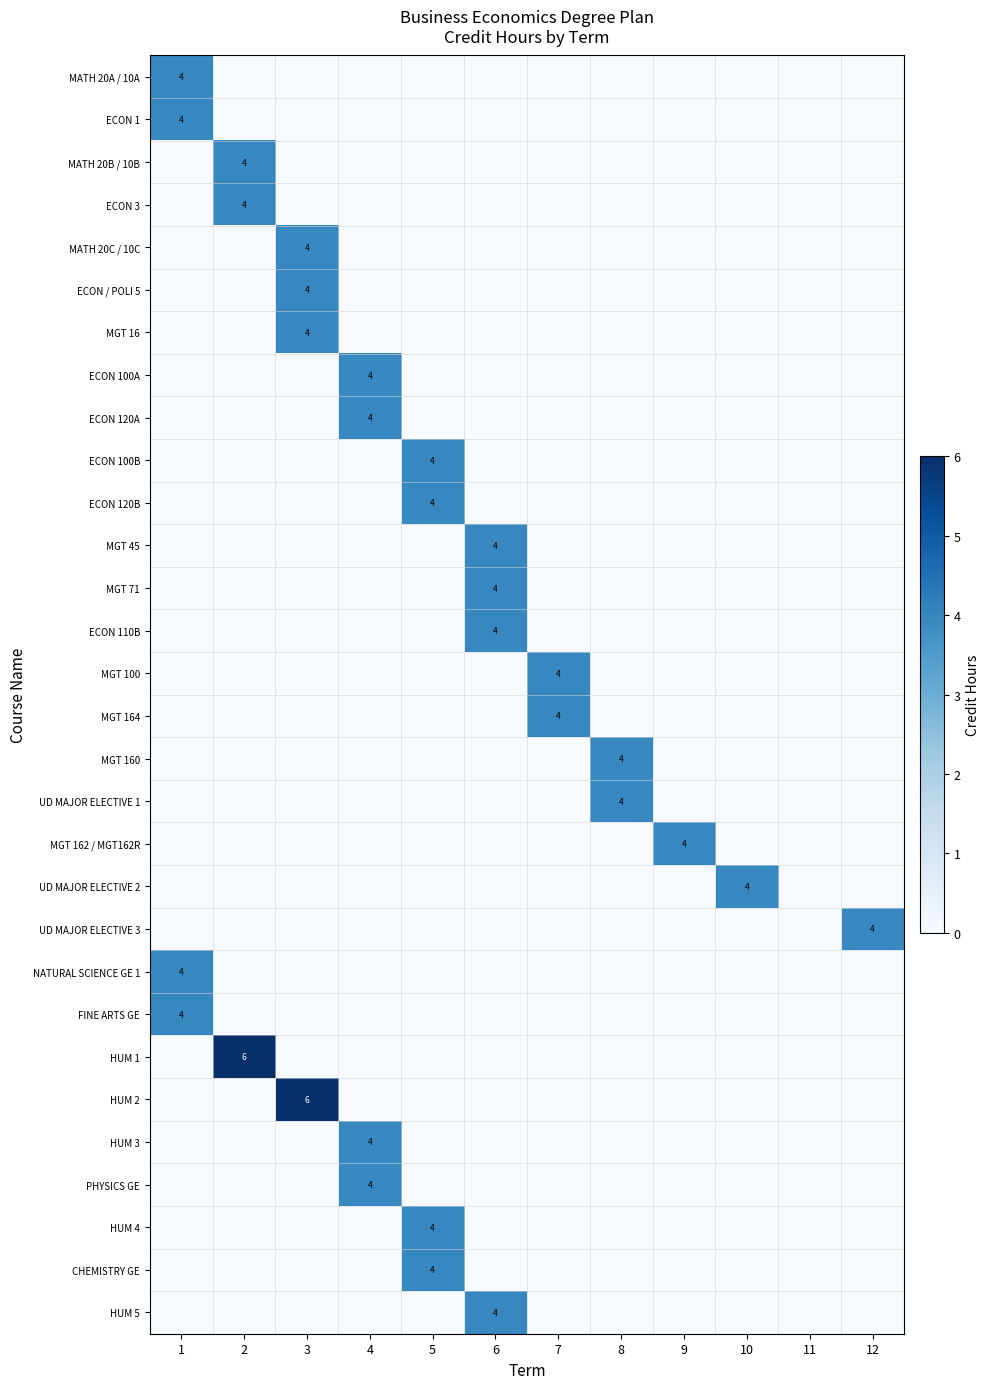

The ECON 1 series shows 2 at 1. True or false?

False